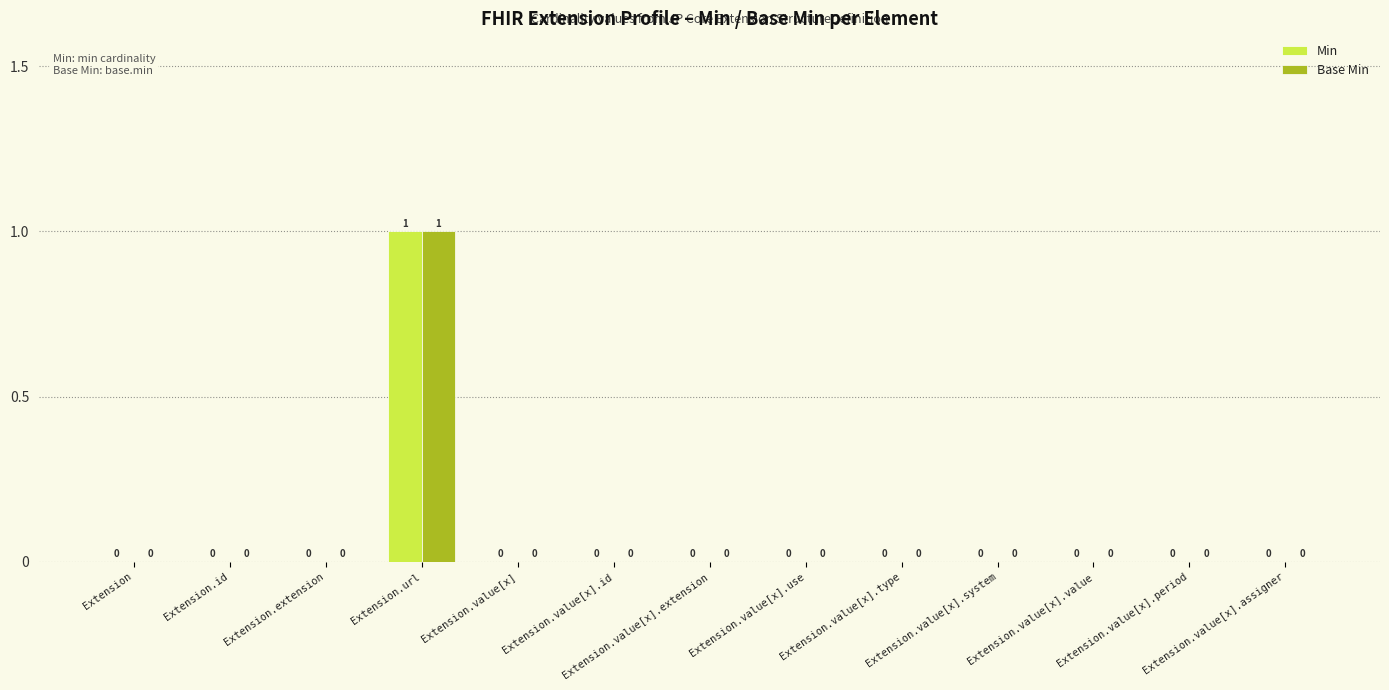

Are the bars horizontal?

No